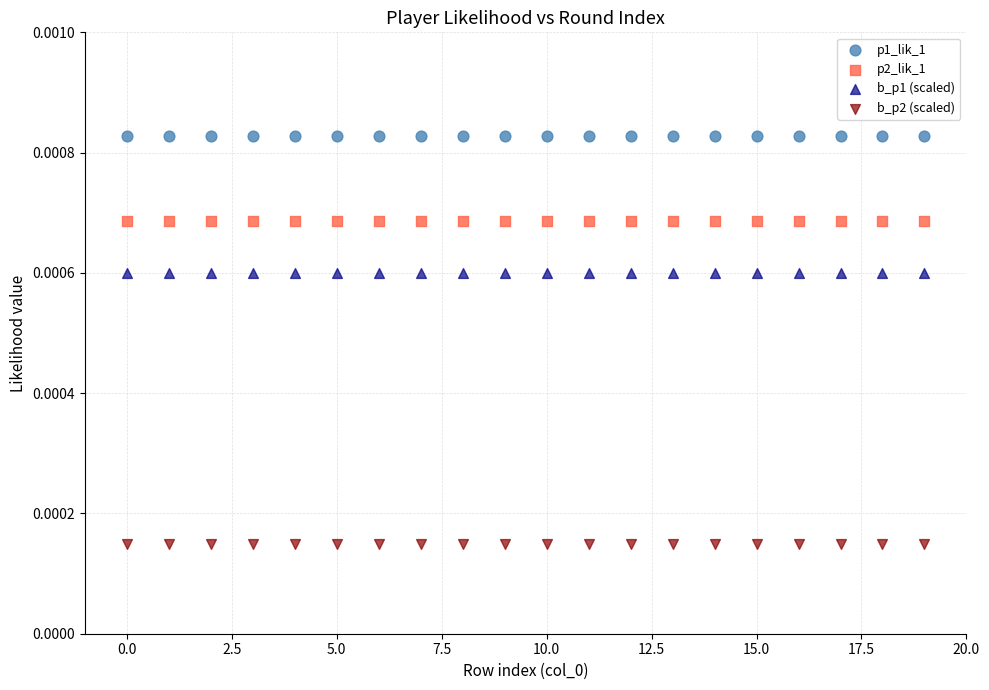

Which series contains the lowest Y value?

b_p2 (scaled)